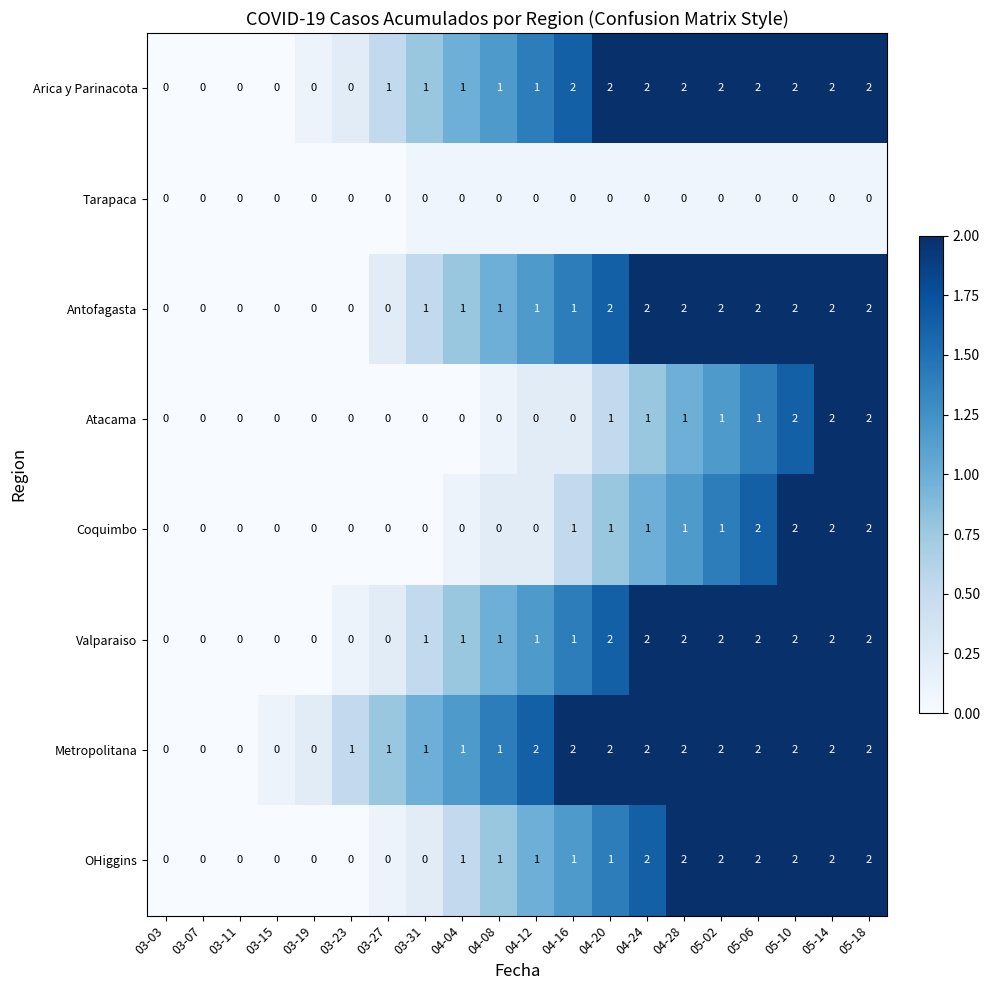

What is the sum of all Antofagasta values?

21